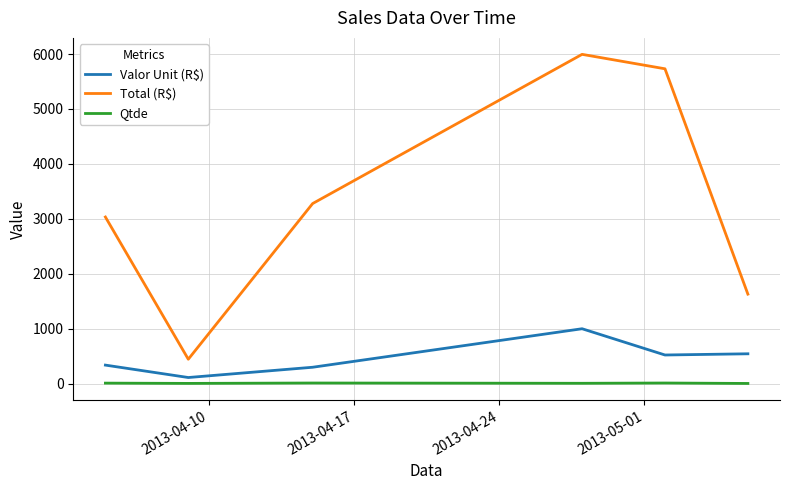

True or false: Total (R$) and Qtde cross at least once.

False